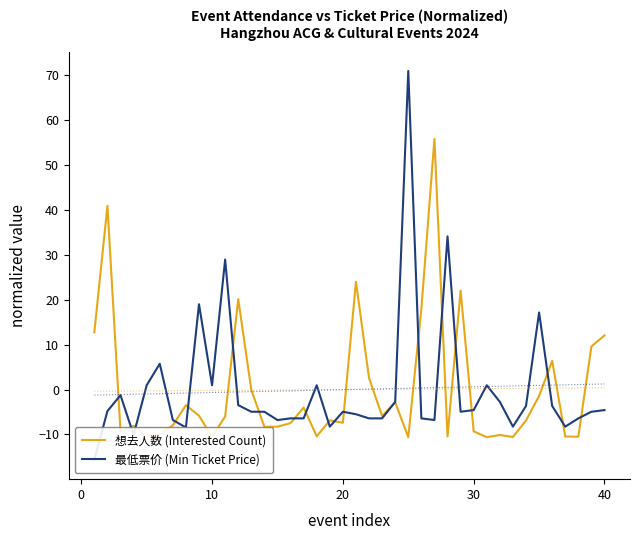

How many interior local valleys does the 想去人数 (Interested Count) series have?

12